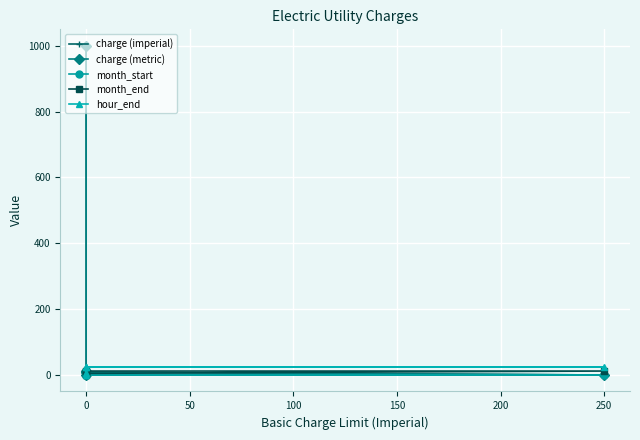

Reading right to left, extract all data points from this chart.

charge (imperial): 8.8	11.4	8.8	0.0	0.0	1000.0
charge (metric): 8.8	11.4	8.8	0.0	0.0	1000.0
month_start: 10.0	6.0	1.0	1.0	1.0	0.0
month_end: 12.0	9.0	5.0	12.0	12.0	0.0
hour_end: 24.0	7.0	24.0	24.0	24.0	0.0